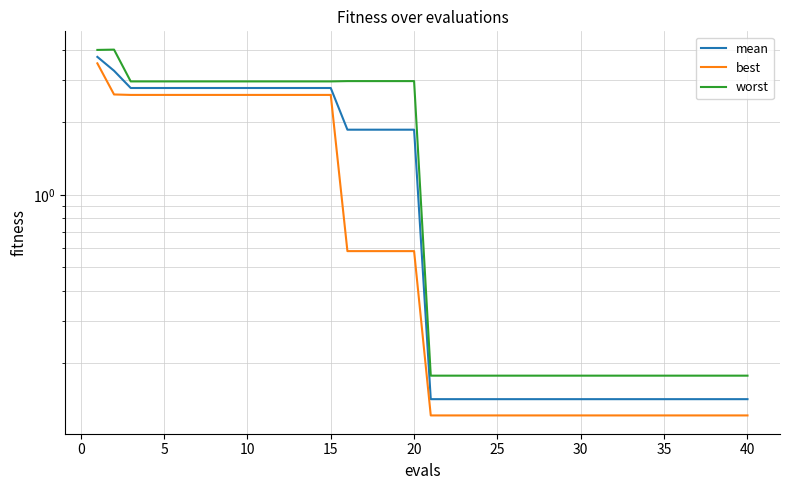

True or false: best has more than 1 points higher than both neighbors.

False